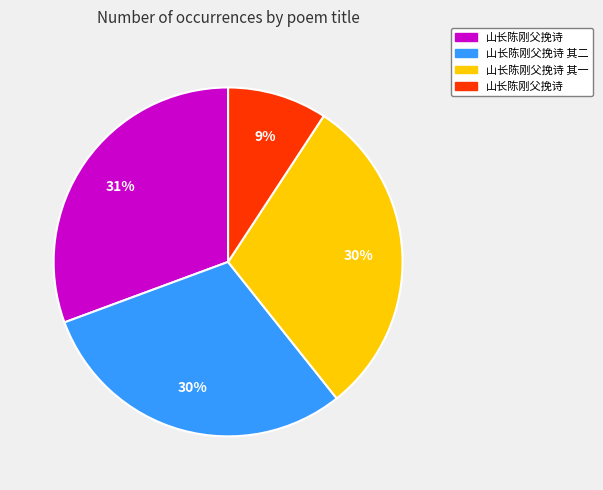

To the nearest percent, what is the average slice percentage?

25%